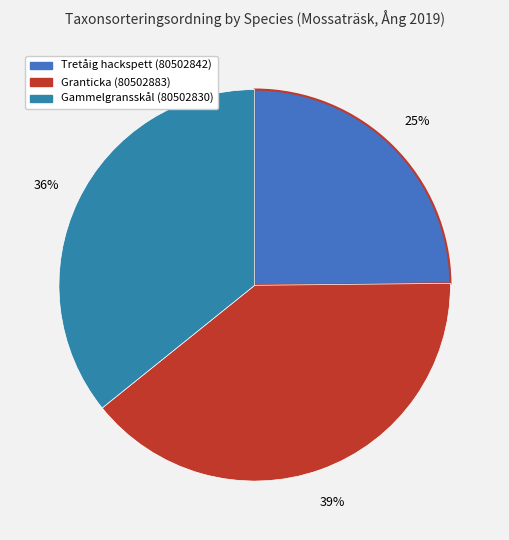

What is the change in value from Tretåig hackspett (80502842) to Gammelgransskål (80502830)?

+24841